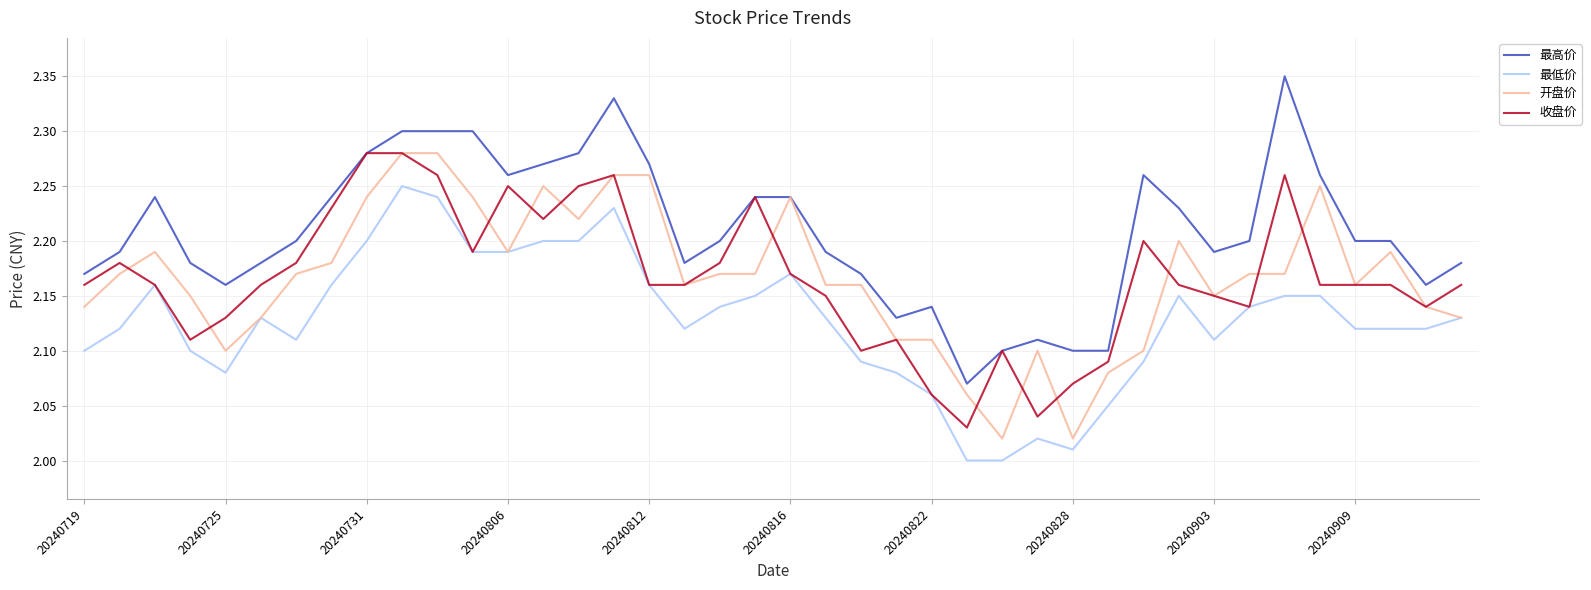

True or false: 最低价 and 最高价 intersect in this chart.

False